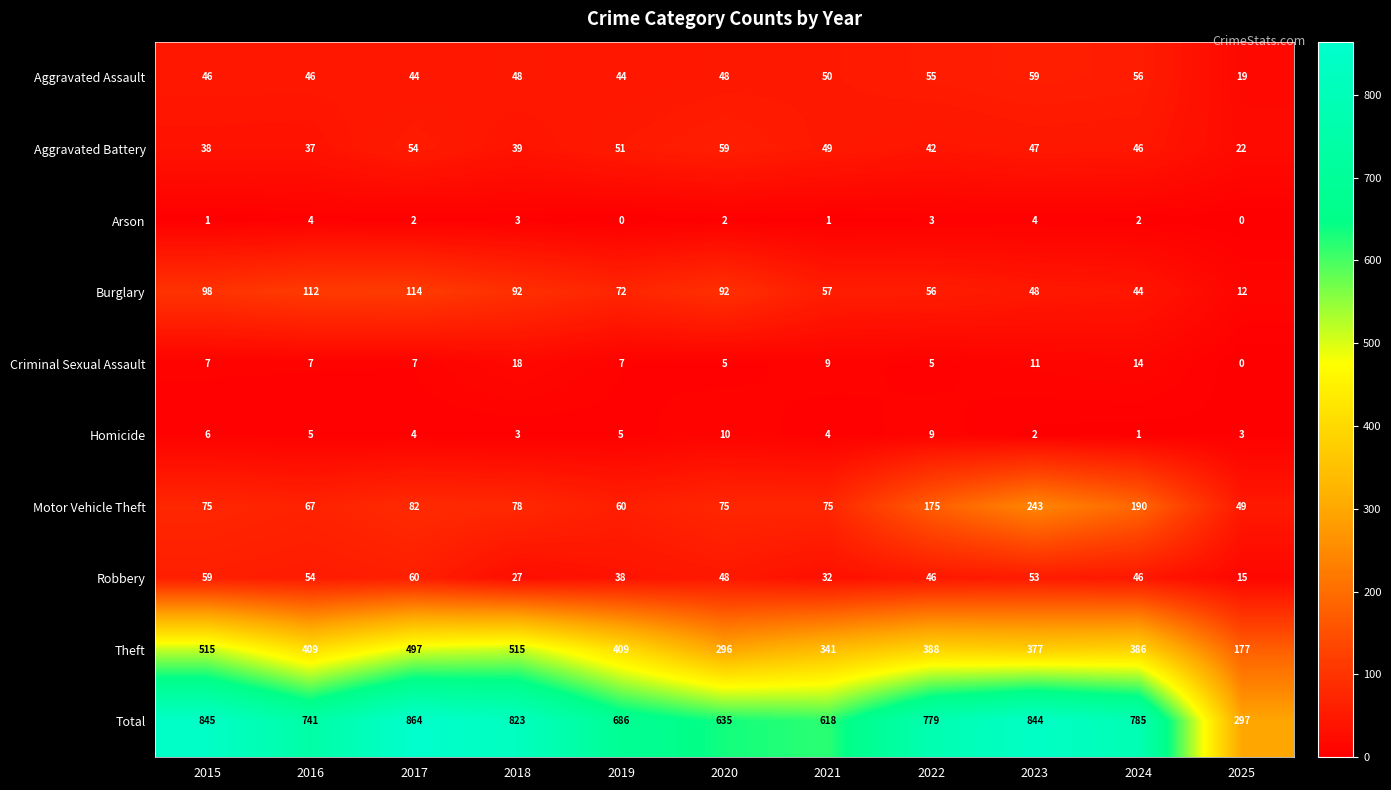

What is the difference between the Total values at 2024 and 2017?

79